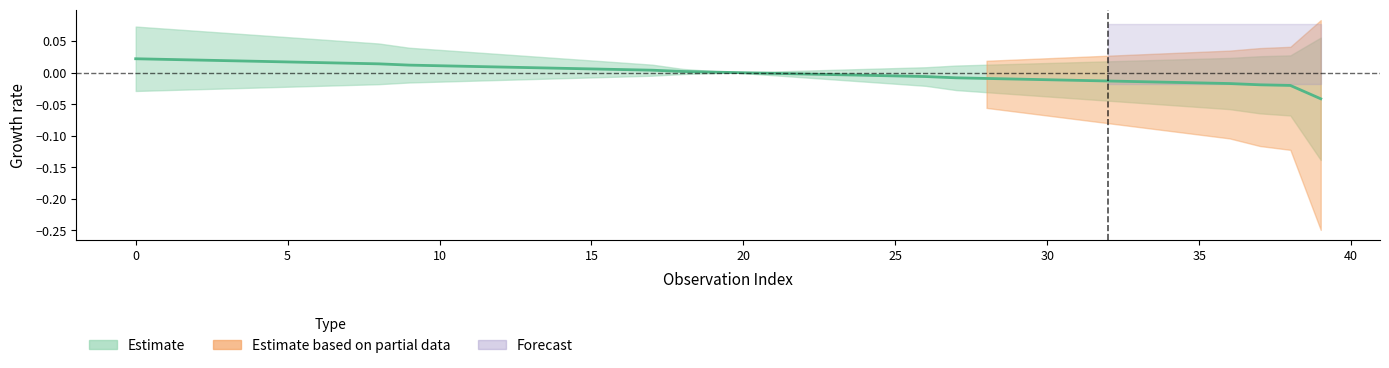

How many data points does each series have?

40